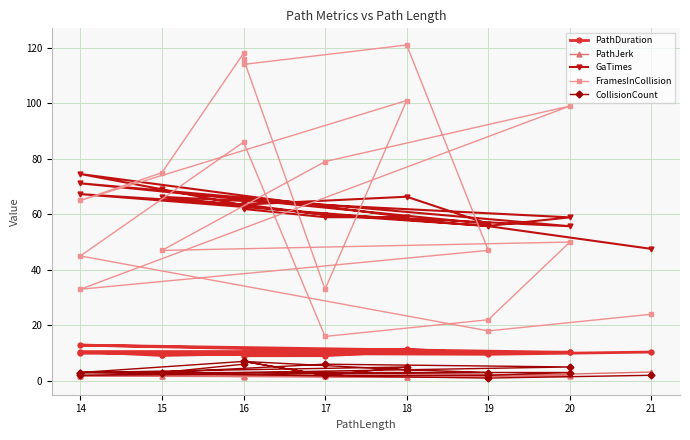

Is it true that FramesInCollision equals 28.6 at 17?

False